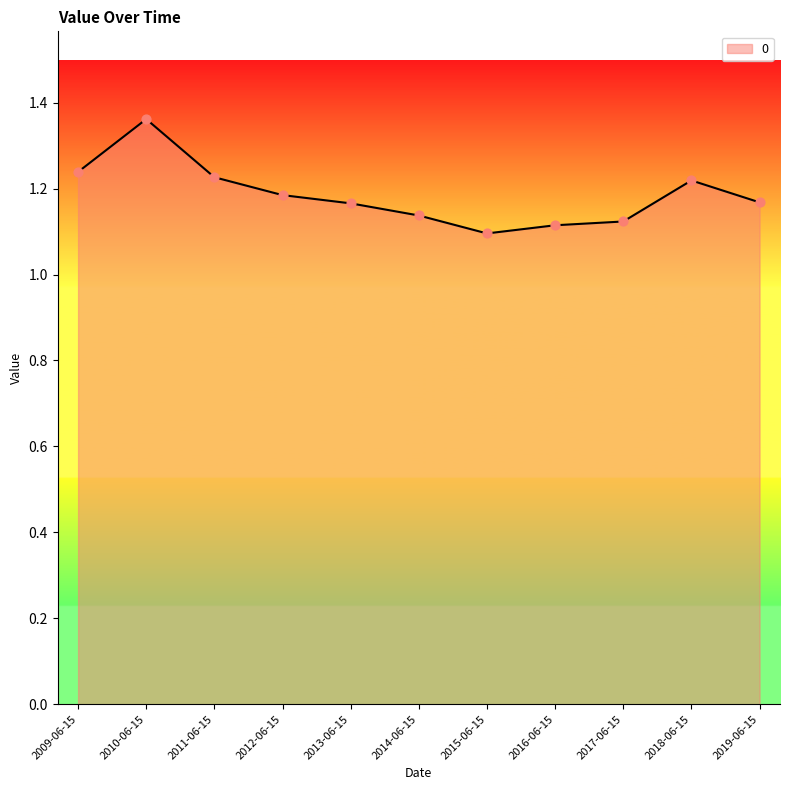

Which has a higher value, 2012-06-15 or 2017-06-15?

2012-06-15